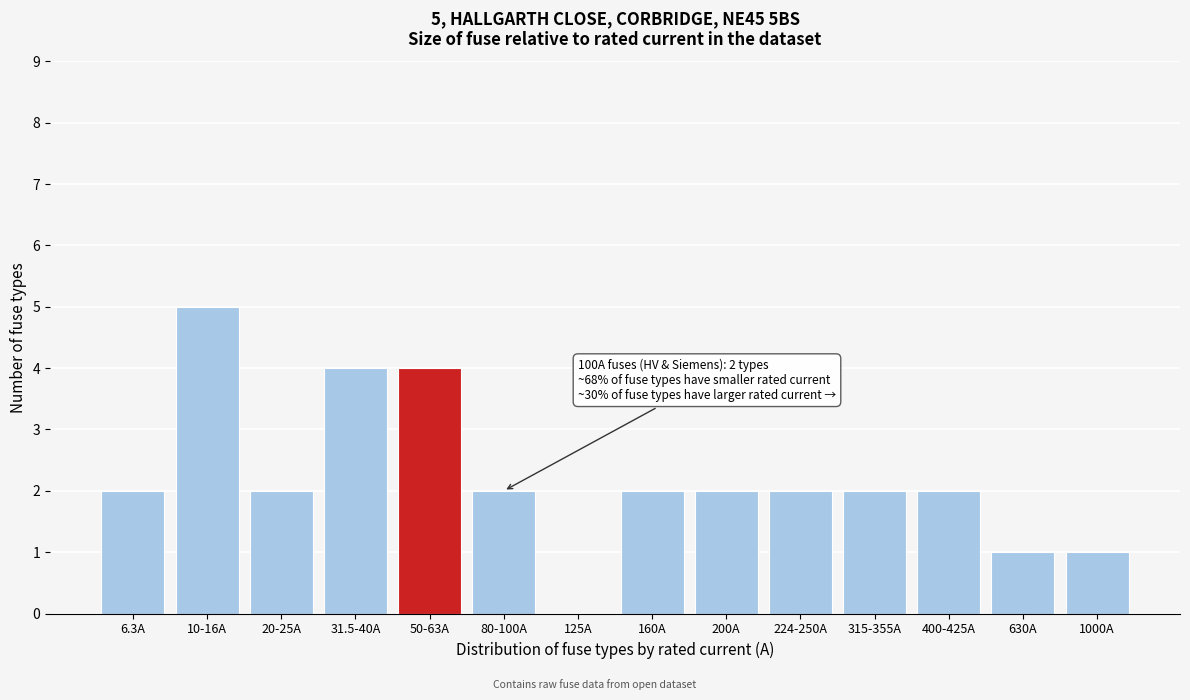

Reading right to left, extract all data points from this chart.

1000A=1	630A=1	400-425A=2	315-355A=2	224-250A=2	200A=2	160A=2	125A=0	80-100A=2	50-63A=4	31.5-40A=4	20-25A=2	10-16A=5	6.3A=2